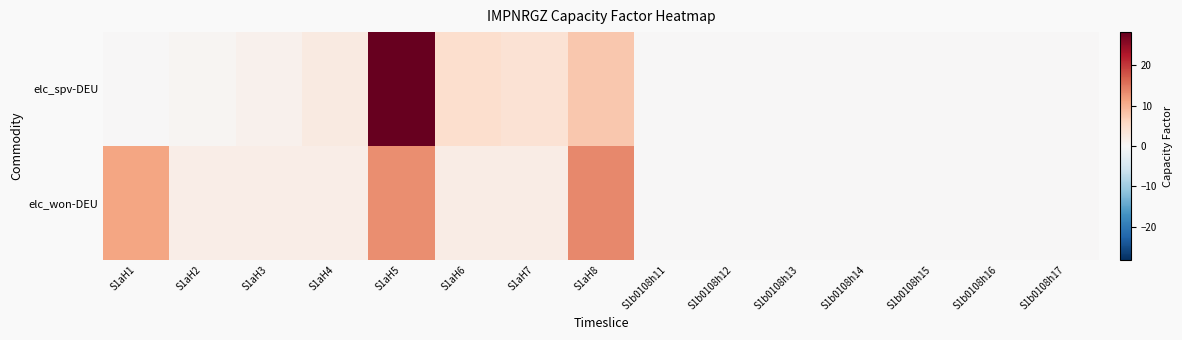

Reading left to right, what are all the values shown in this chart?

elc_spv-DEU: S1aH1=0.0	S1aH2=0.5	S1aH3=1.2	S1aH4=2.5	S1aH5=28.2	S1aH6=4.7	S1aH7=4.0	S1aH8=7.6	S1b0108h11=0.0	S1b0108h12=0.0	S1b0108h13=0.0	S1b0108h14=0.0	S1b0108h15=0.0	S1b0108h16=0.0	S1b0108h17=0.0
elc_won-DEU: S1aH1=11.2	S1aH2=1.8	S1aH3=1.9	S1aH4=2.0	S1aH5=13.0	S1aH6=2.1	S1aH7=2.0	S1aH8=13.5	S1b0108h11=0.0	S1b0108h12=0.0	S1b0108h13=0.0	S1b0108h14=0.0	S1b0108h15=0.0	S1b0108h16=0.0	S1b0108h17=0.0